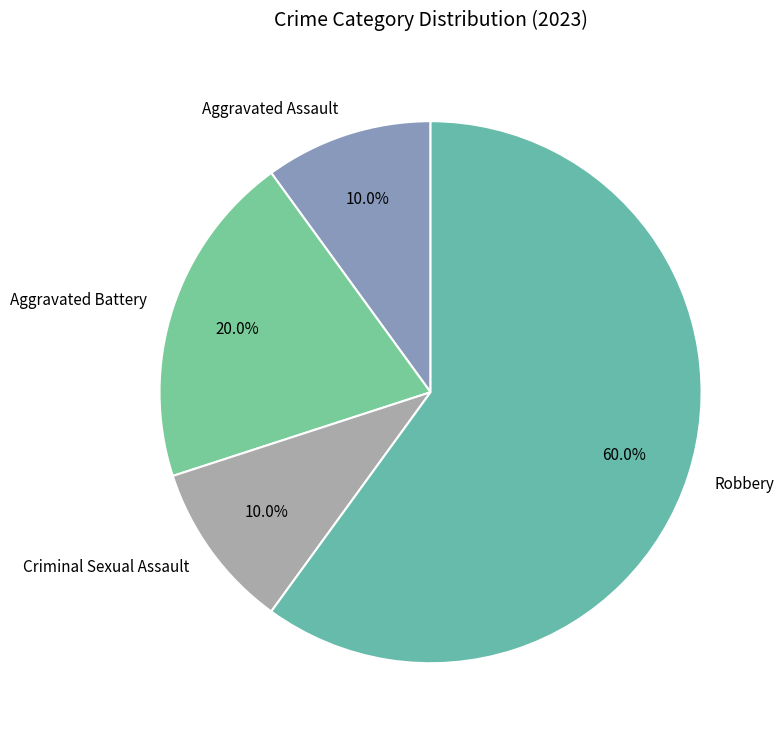

To the nearest percent, what is the average slice percentage?

25%